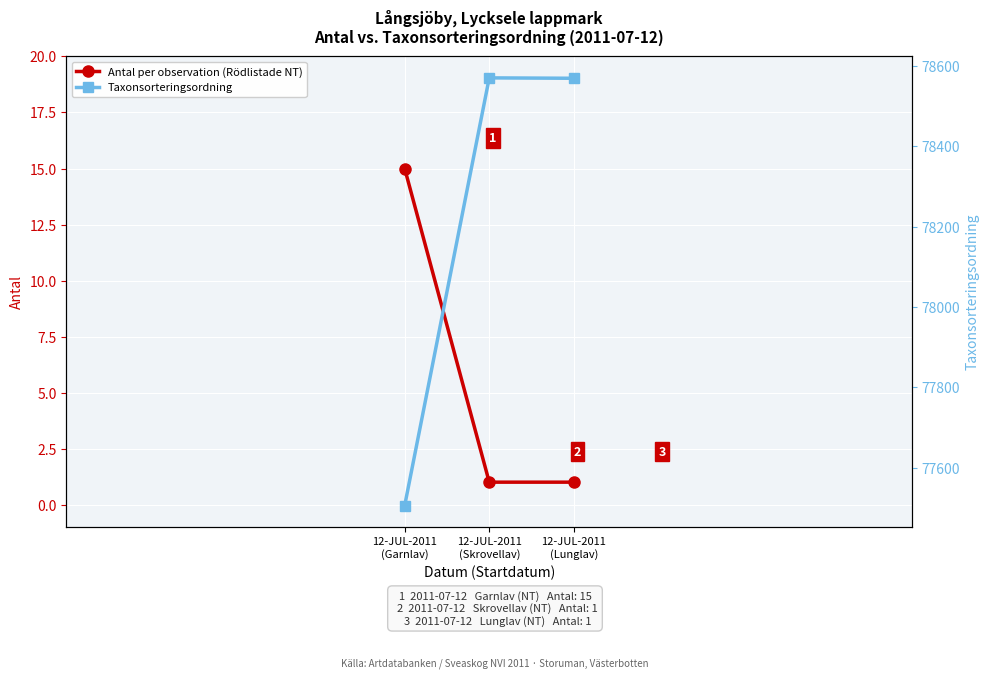

What is the total value across all series at 12-JUL-2011
(Skrovellav)?

78571